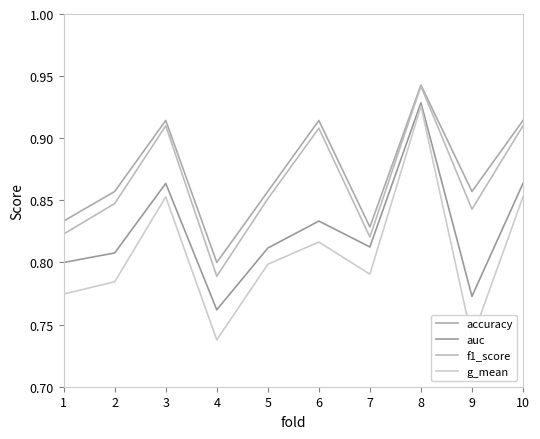

Does the chart display data point markers on the line(s)?

No